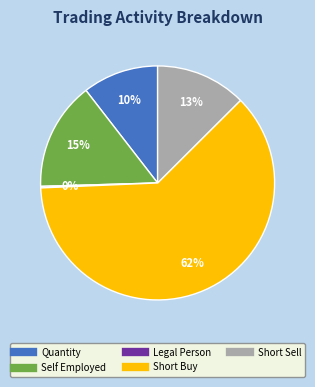

Does any single category account for the majority?

Yes